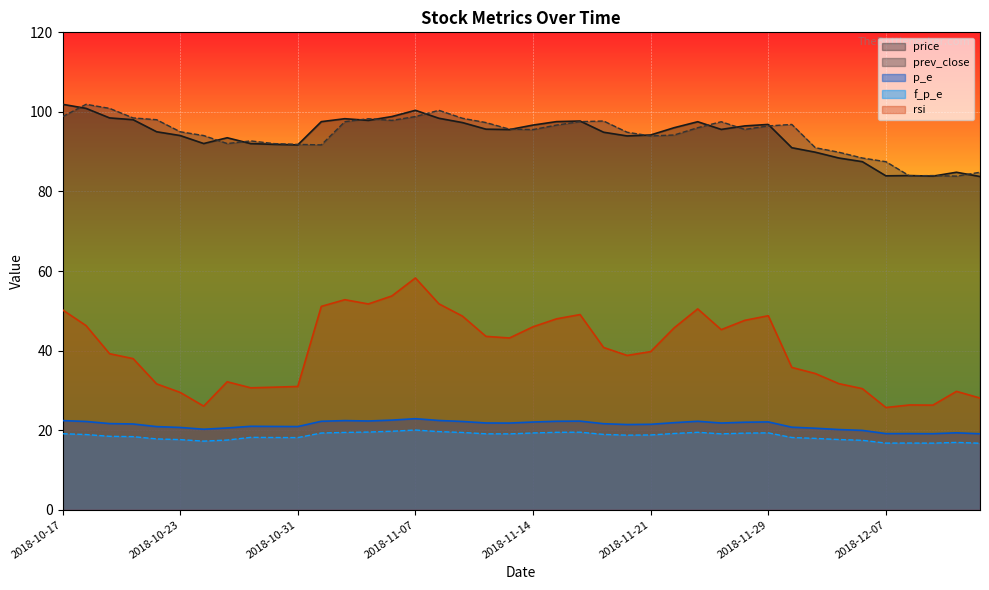

At which category does price reach its first local valley?

2018-10-24